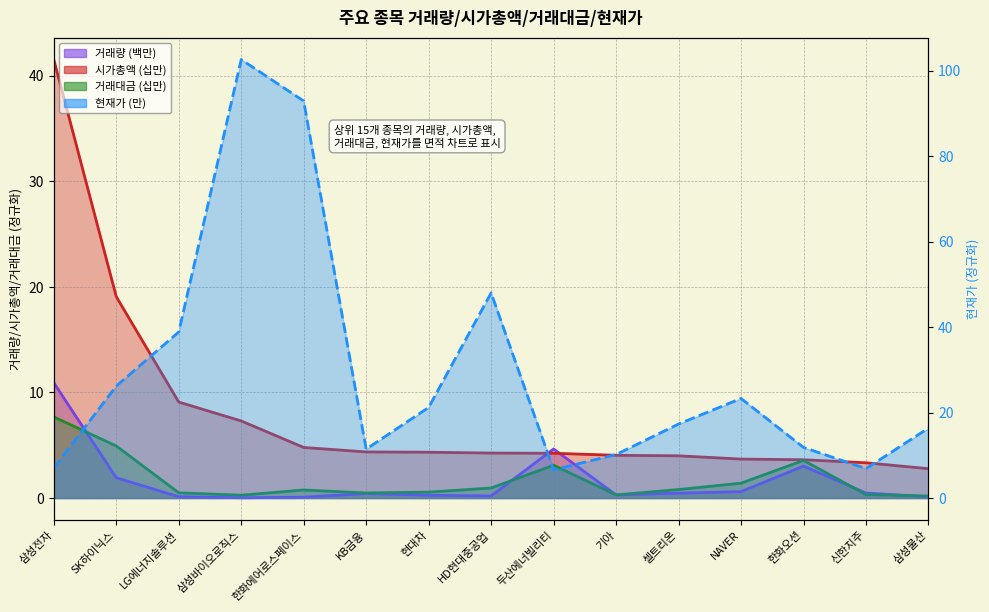

What is the difference between the maximum and second lowest values in the 현재가 series?

95.7